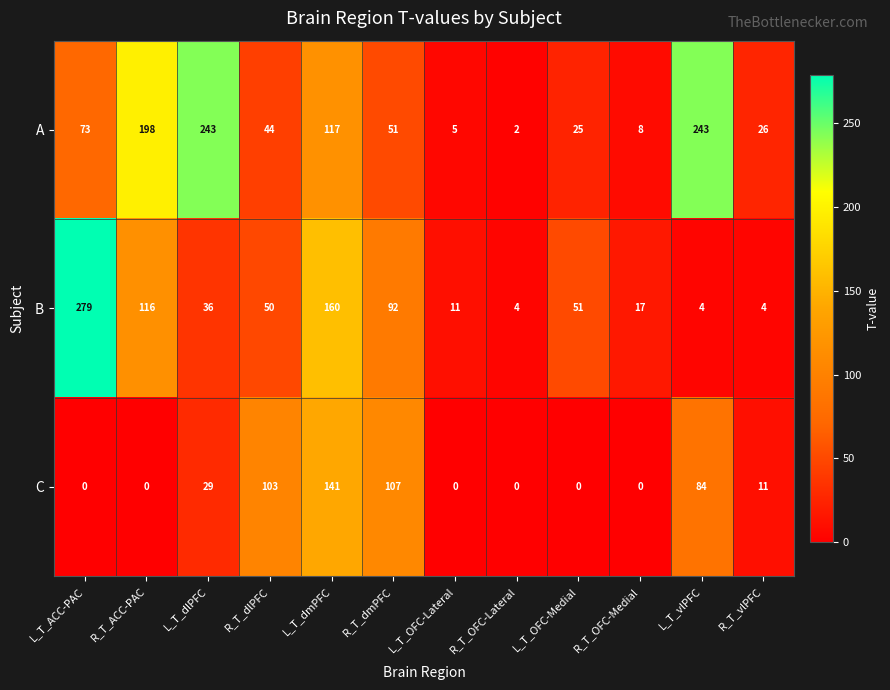

At how many categories does at least one series exceed 123?

5